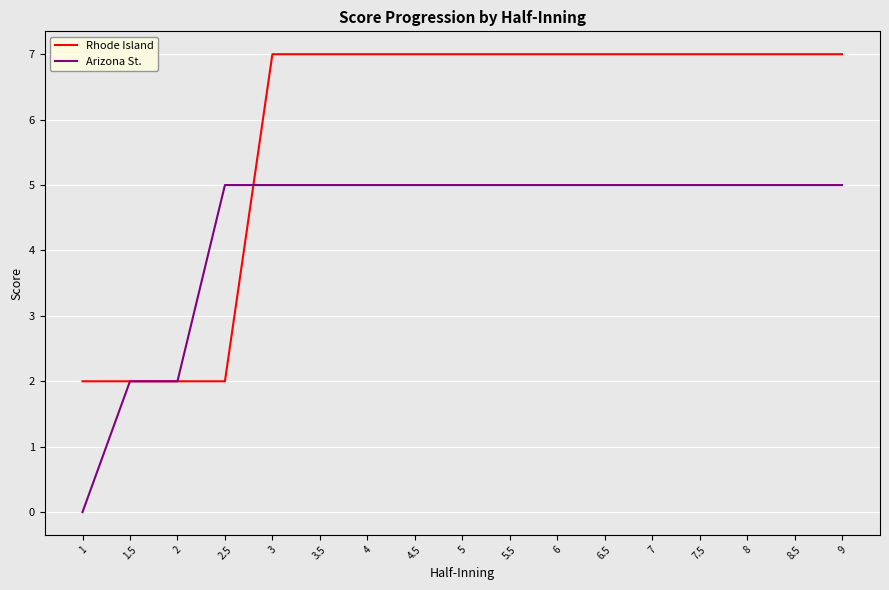

What is the maximum value shown in the chart?

7